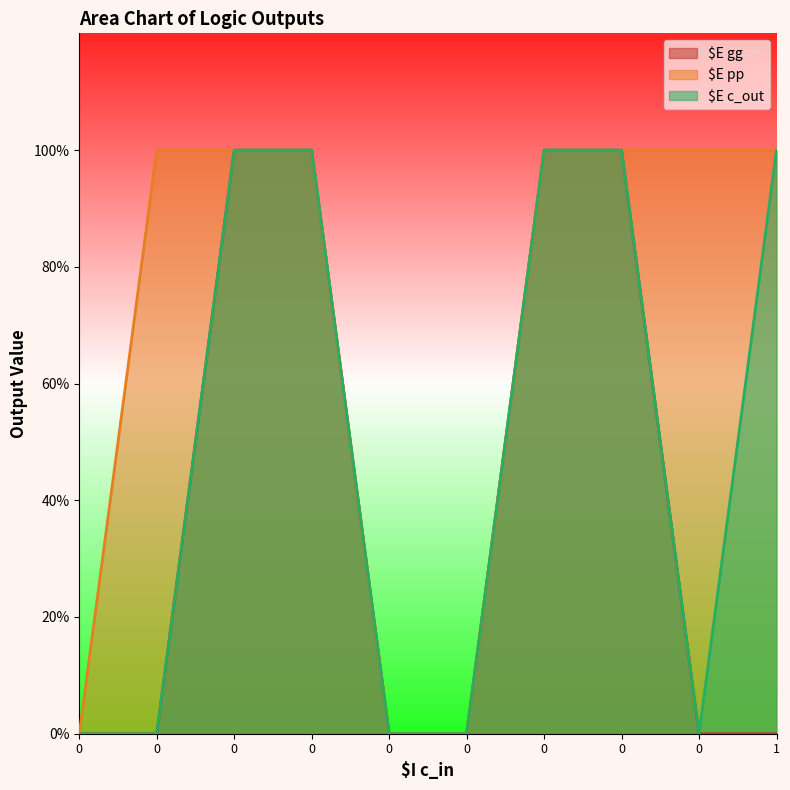

What are all the series names shown in the legend?

$E gg, $E pp, $E c_out